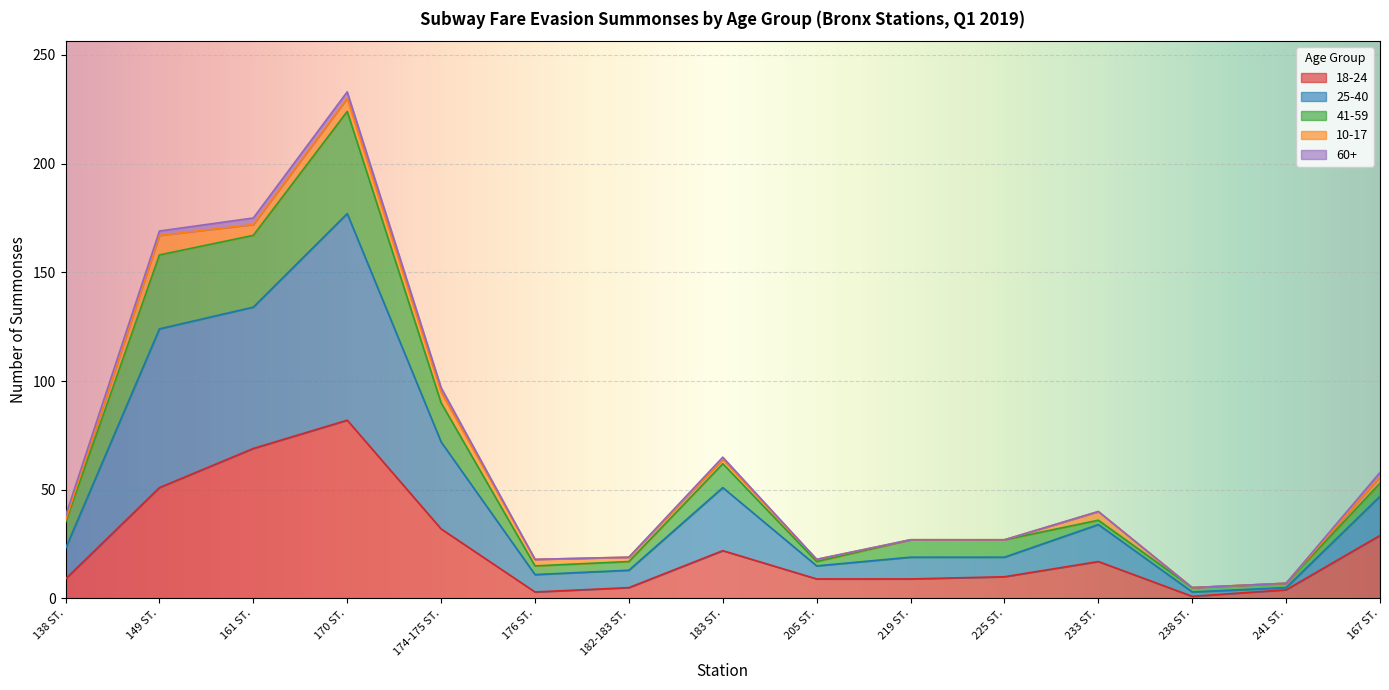

At which category is the sum across all series the highest?

170 ST.